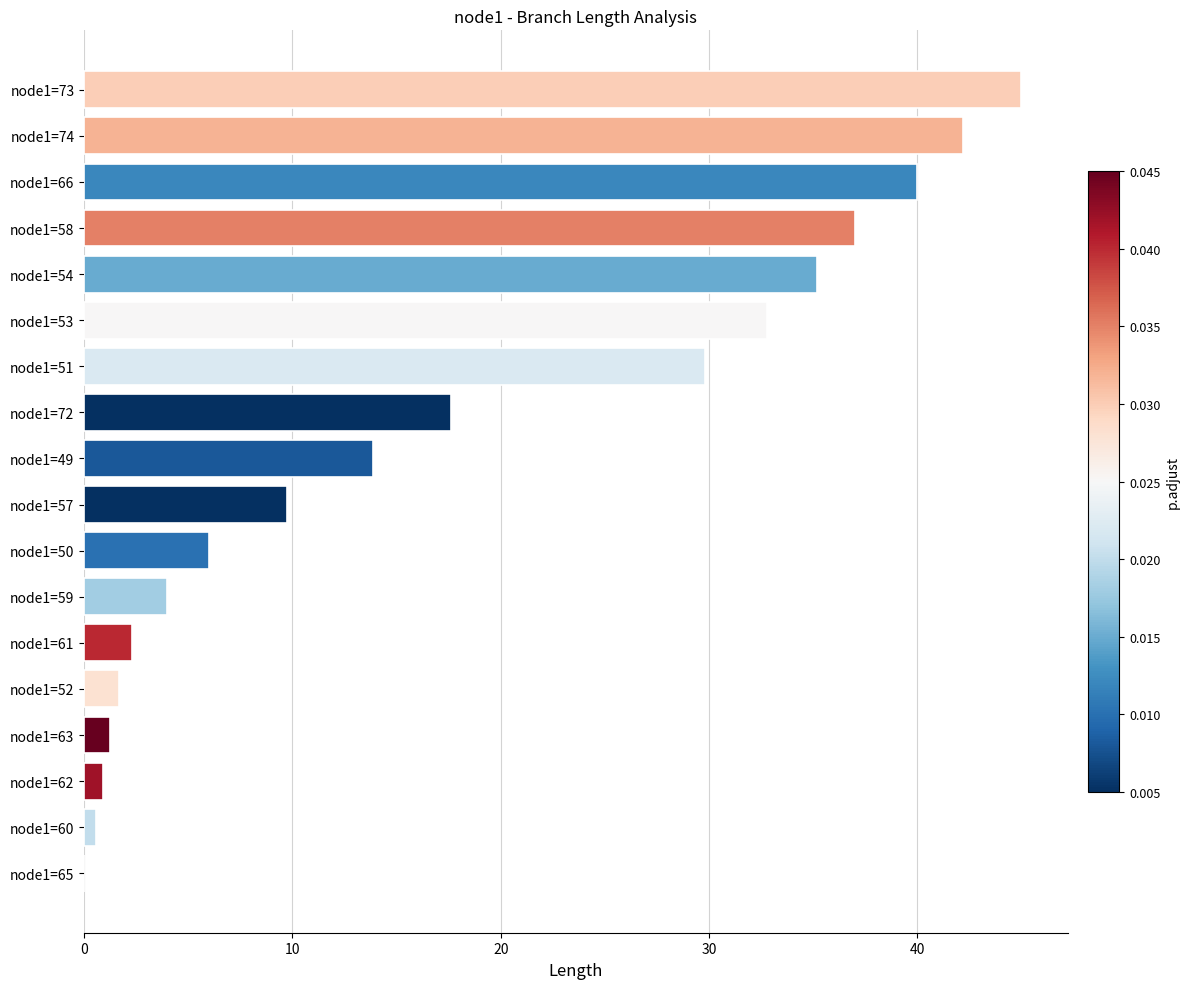

True or false: the data shows 44.5 at node1=51.

False